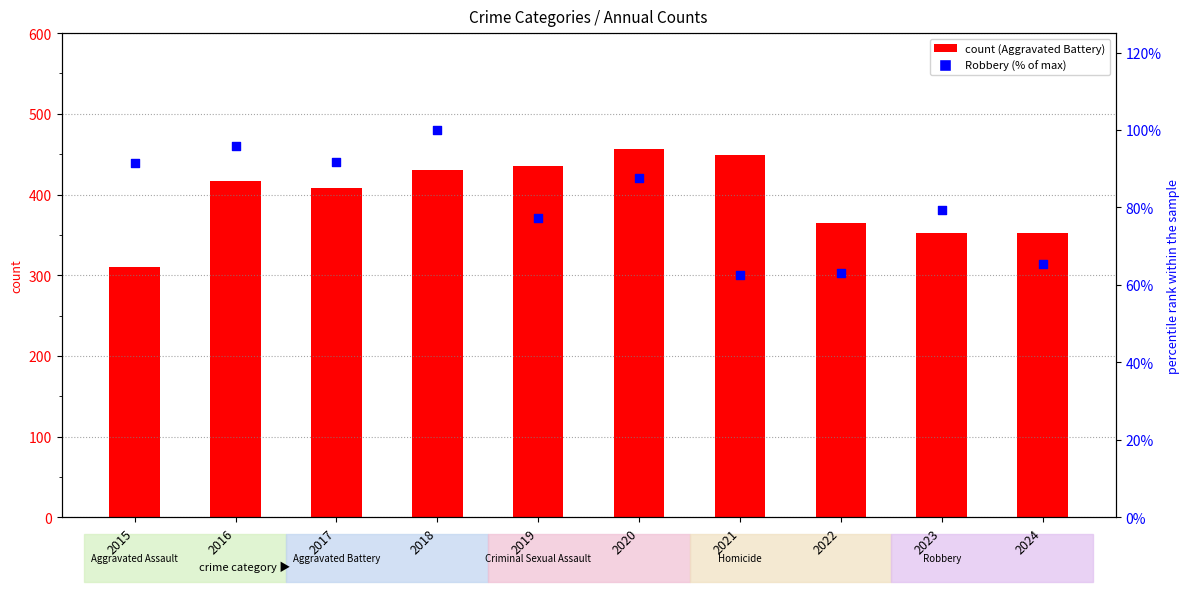

What are all the series names shown in the legend?

Aggravated Battery, Robbery (% of max)